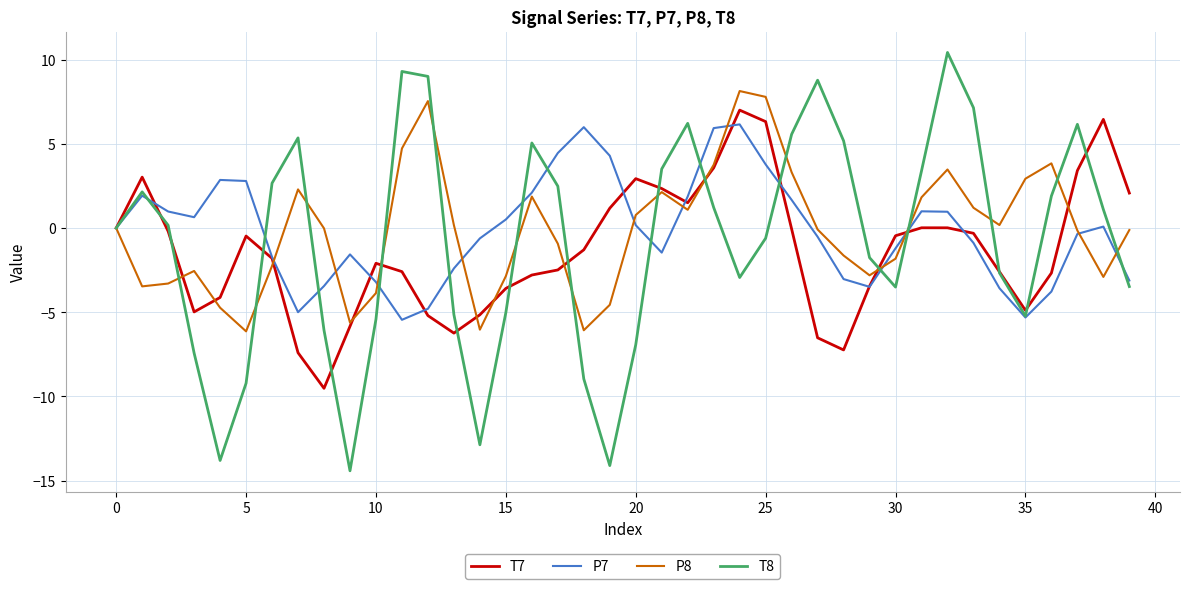

How many interior local peaks does the T8 series have?

8